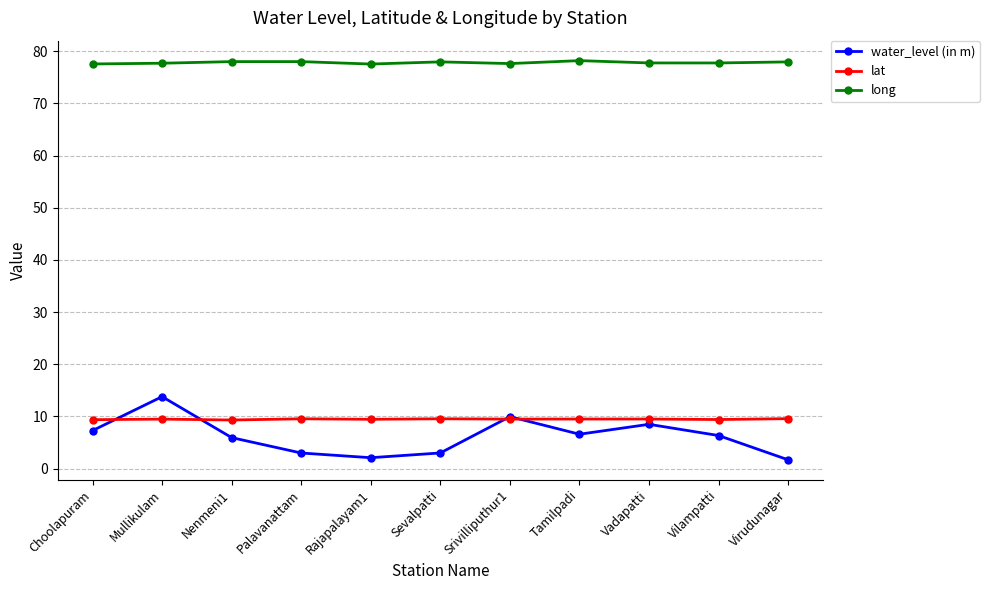

Is it true that lat equals 2.9 at Srivilliputhur1?

False